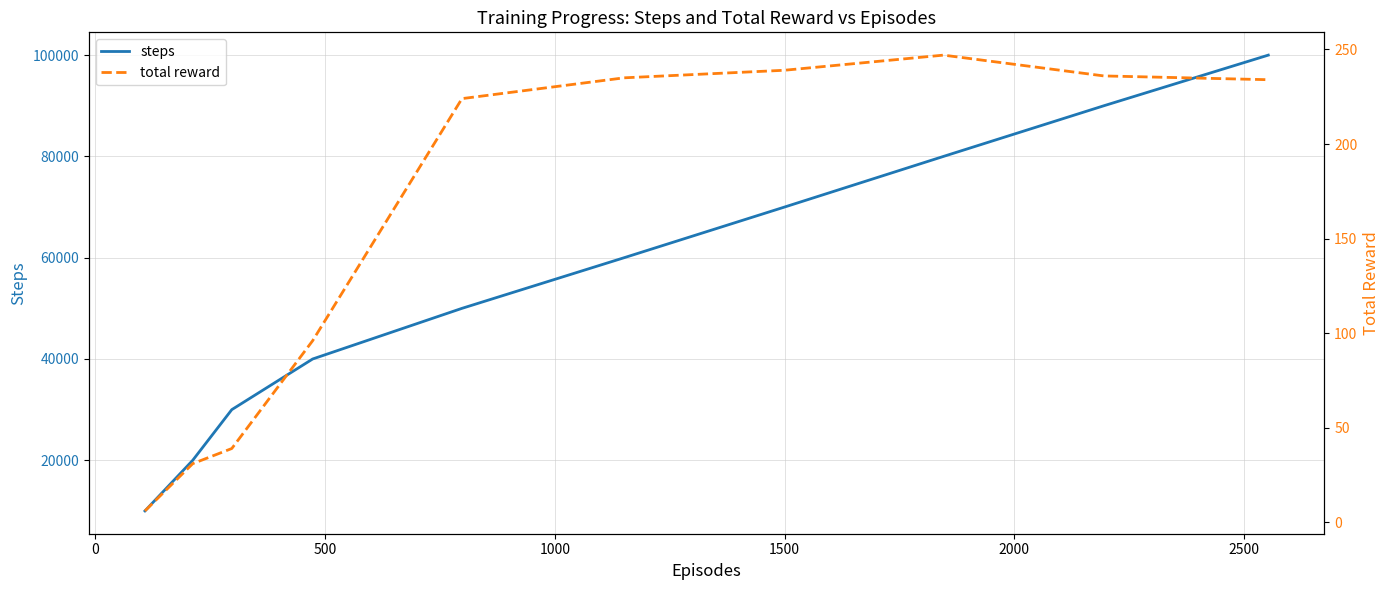

True or false: steps and total reward cross at least once.

False